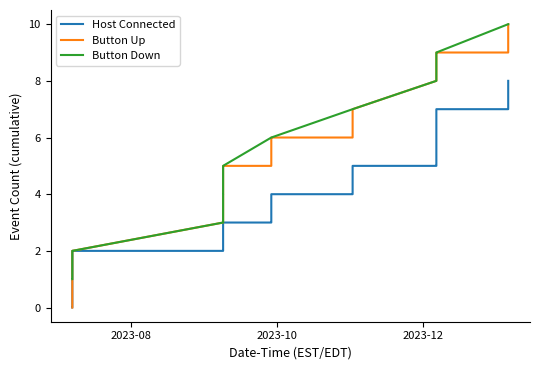

Which series has the widest spread of values?

Button Up